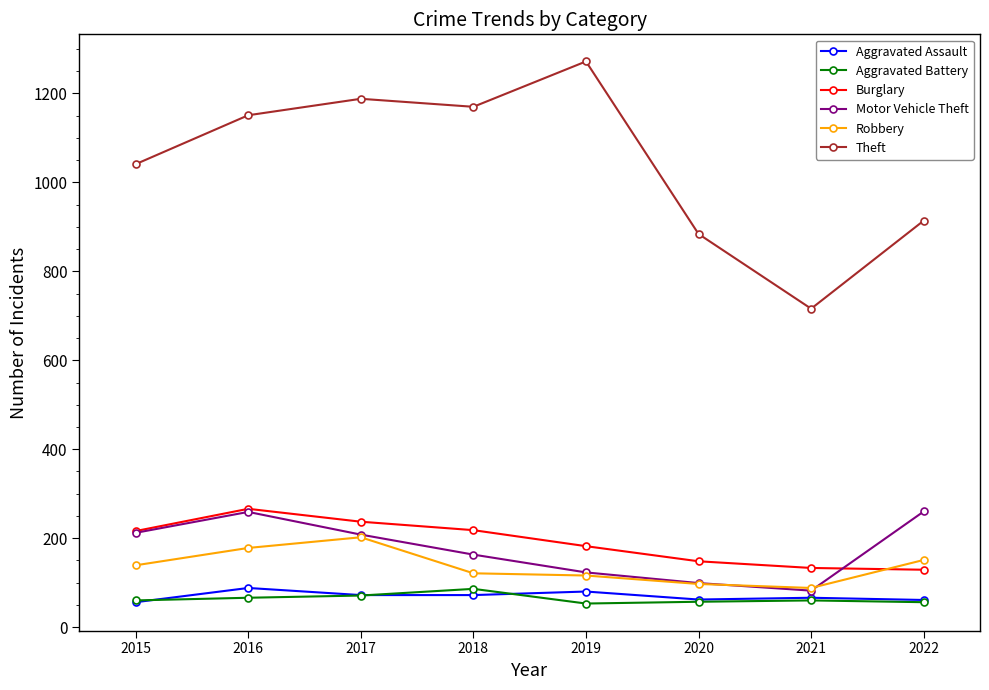

At which label does Theft reach its minimum?

2021